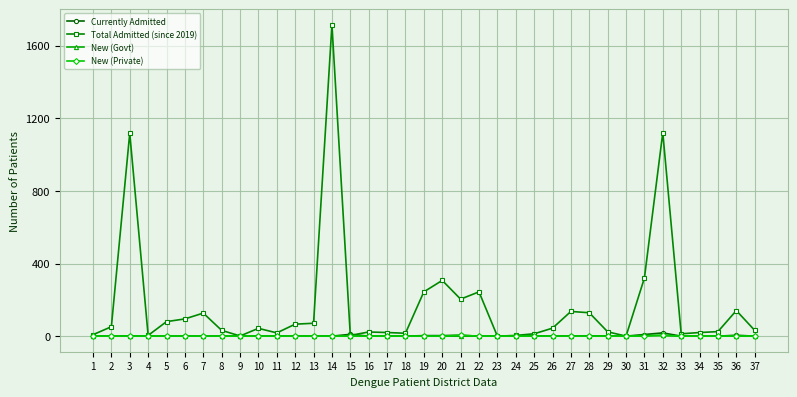

Which series has the largest range (max minus min)?

Total Admitted (since 2019)